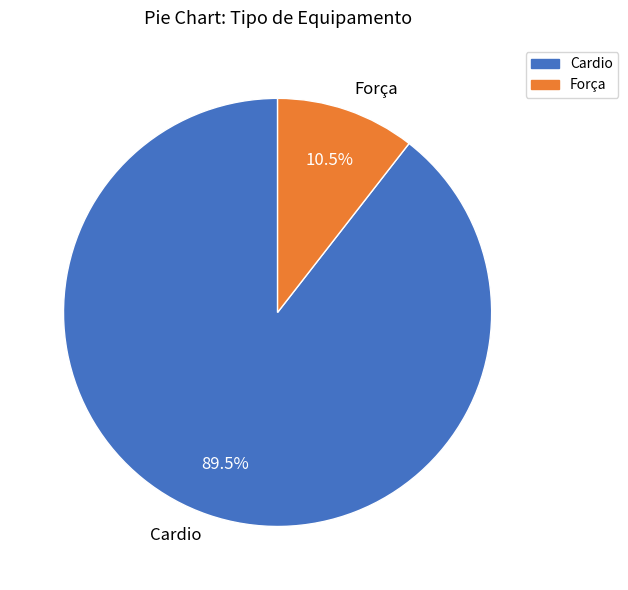

To the nearest percent, what is the average slice percentage?

50%